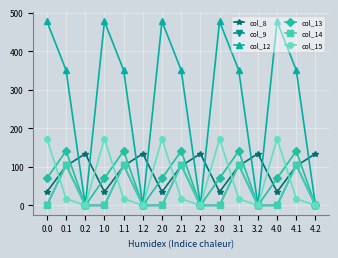

The value of col_14 at 0.1 is 105.5. True or false?

True